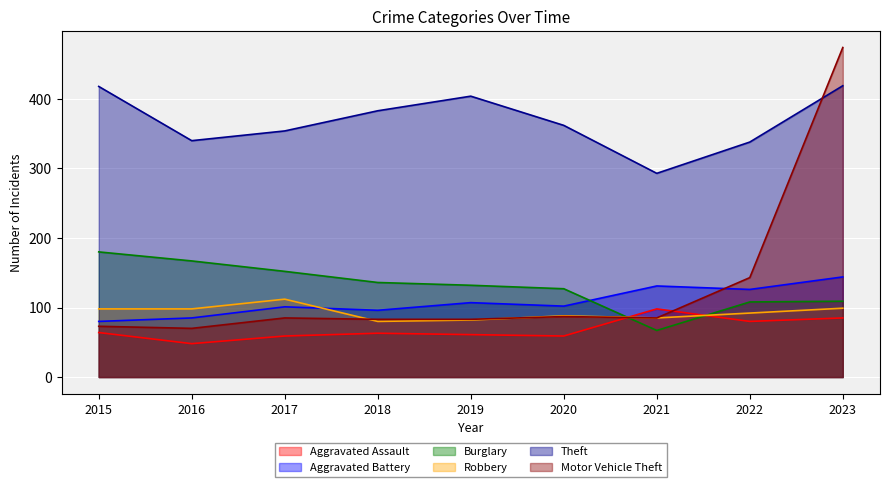

At how many categories does at least one series exceed 383?

3